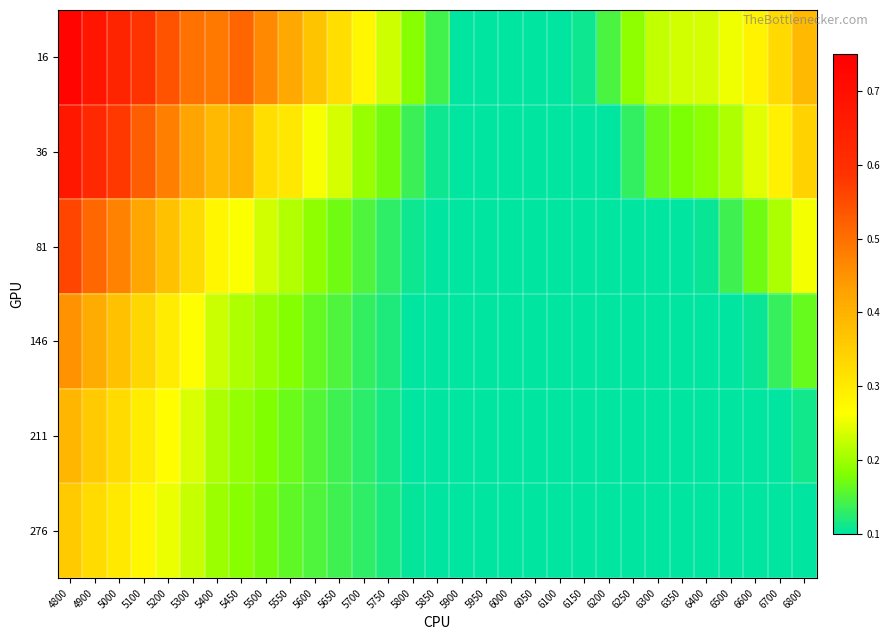

At 5900, list the series in order from smallest to largest.

16, 36, 81, 146, 211, 276